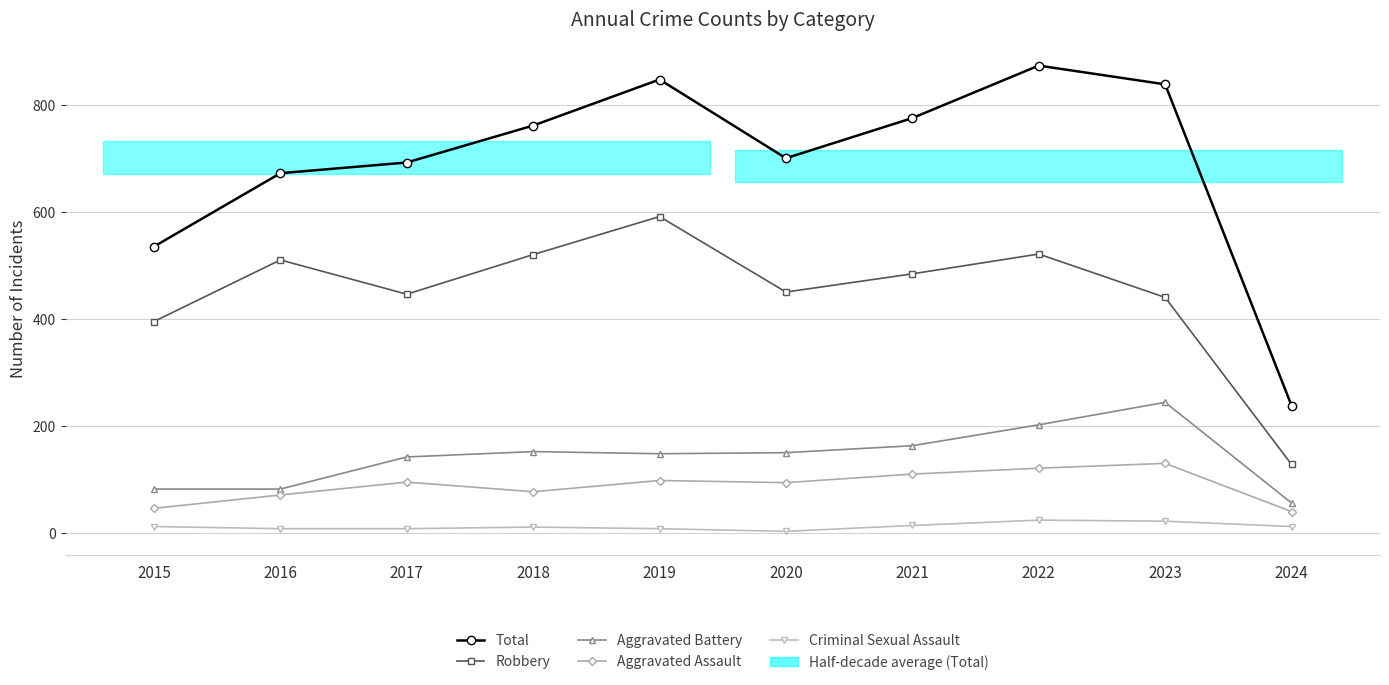

How many series are shown in this chart?

5